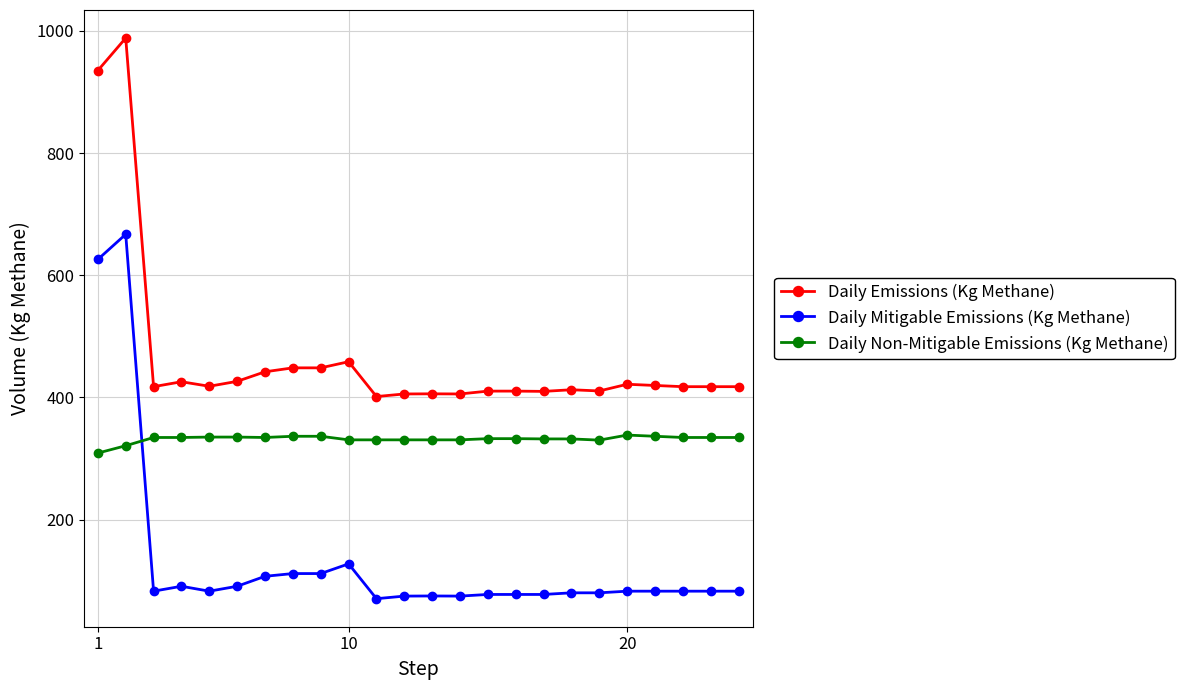

True or false: Daily Non-Mitigable Emissions (Kg Methane) and Daily Emissions (Kg Methane) intersect in this chart.

False